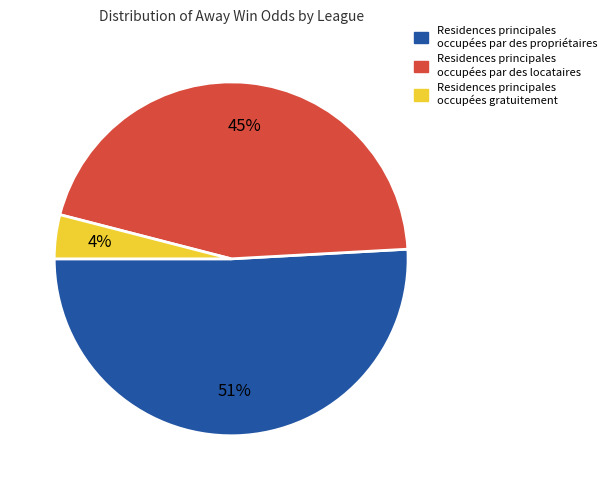

Is there any slice that represents more than half of the pie?

Yes